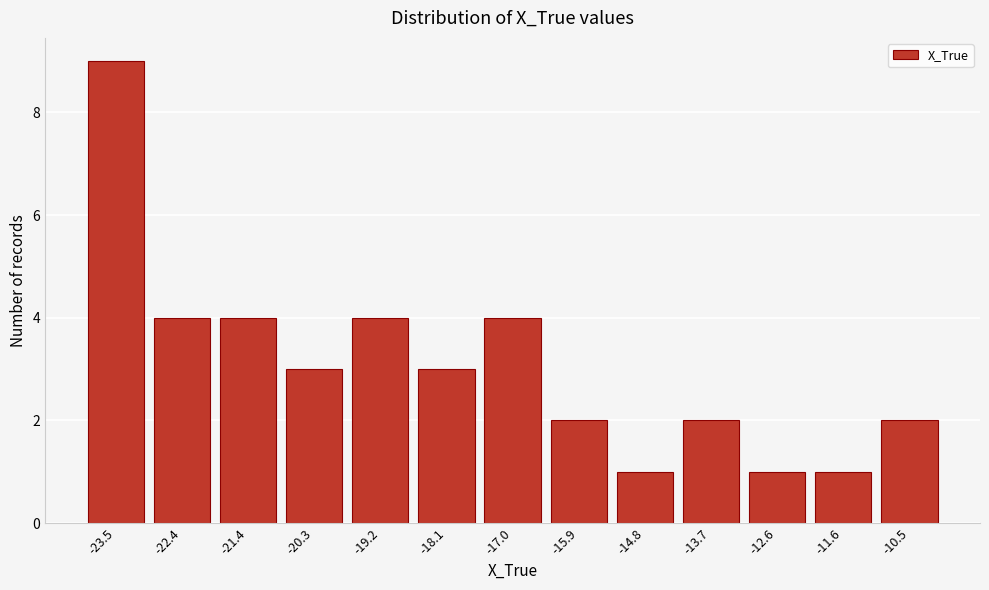

Reading right to left, extract all data points from this chart.

-10.5=2	-11.6=1	-12.6=1	-13.7=2	-14.8=1	-15.9=2	-17.0=4	-18.1=3	-19.2=4	-20.3=3	-21.4=4	-22.4=4	-23.5=9